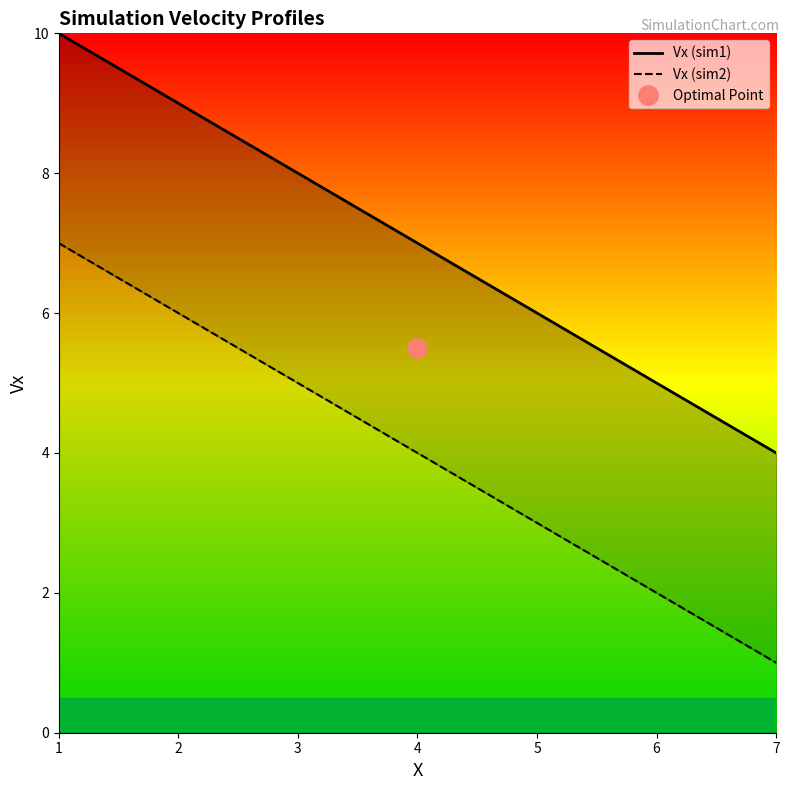

Between 6 and 4, which is larger?

4